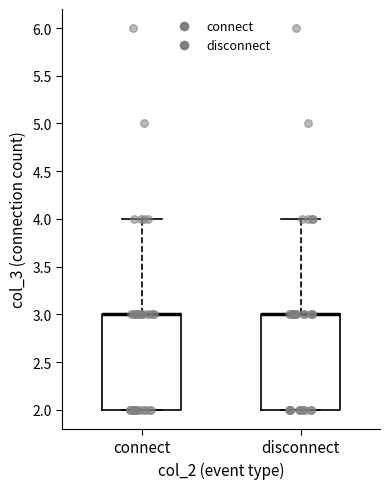

Reading left to right, transcribe this box plot: for each box, give where its median line is, the range the box spans, and where its two whiskers end, as read against the y-axis. The values are not printed on the chart, so give them approximately, as read against the axis.

connect: median 3 (drawn on the box's upper edge), box 2 to 3, whiskers 2 to 4
disconnect: median 3 (drawn on the box's upper edge), box 2 to 3, whiskers 2 to 4